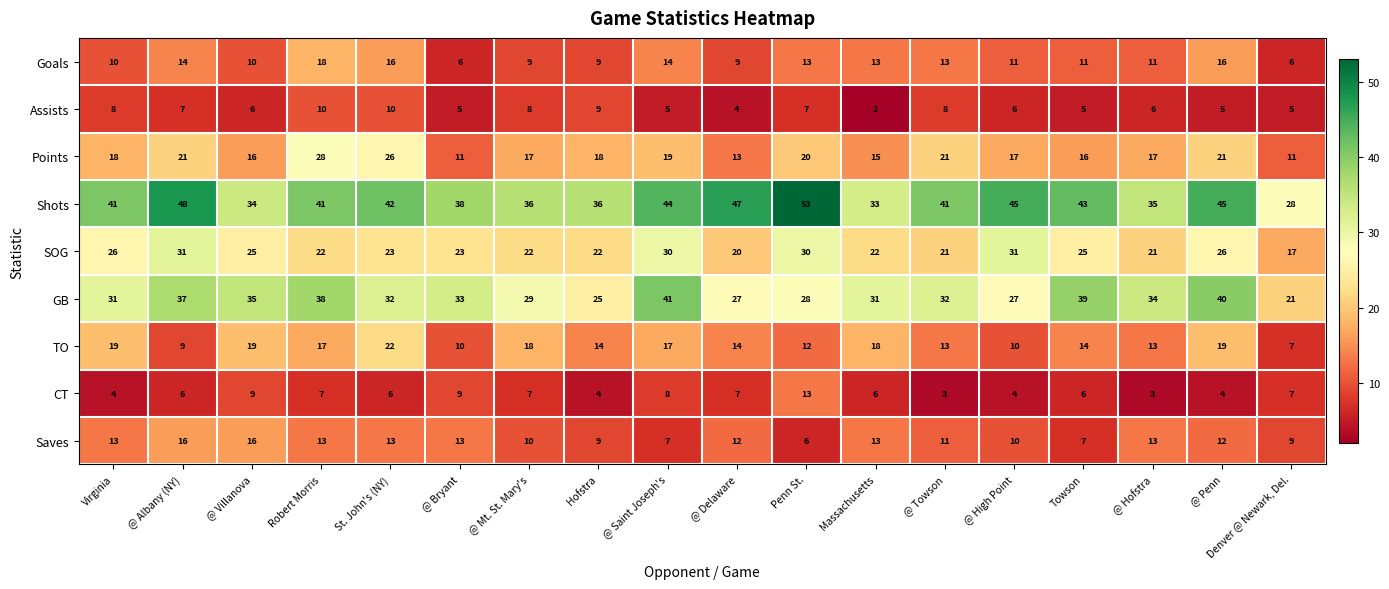

Which series changed the most between @ Villanova and @ Delaware?

Shots